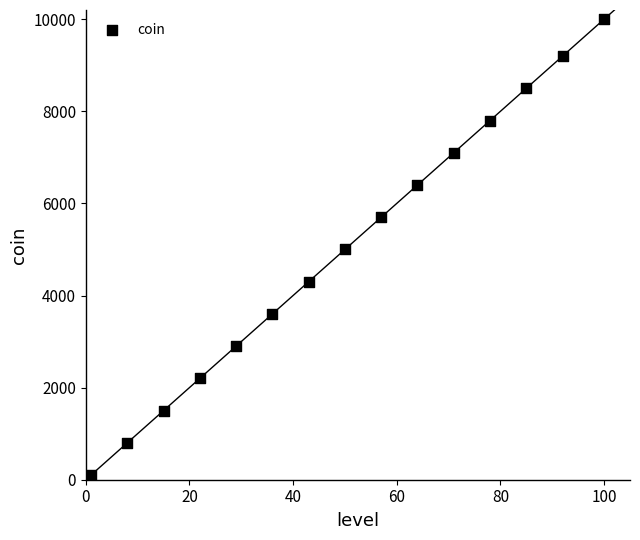

What is the range of Y values (max minus min)?

9900